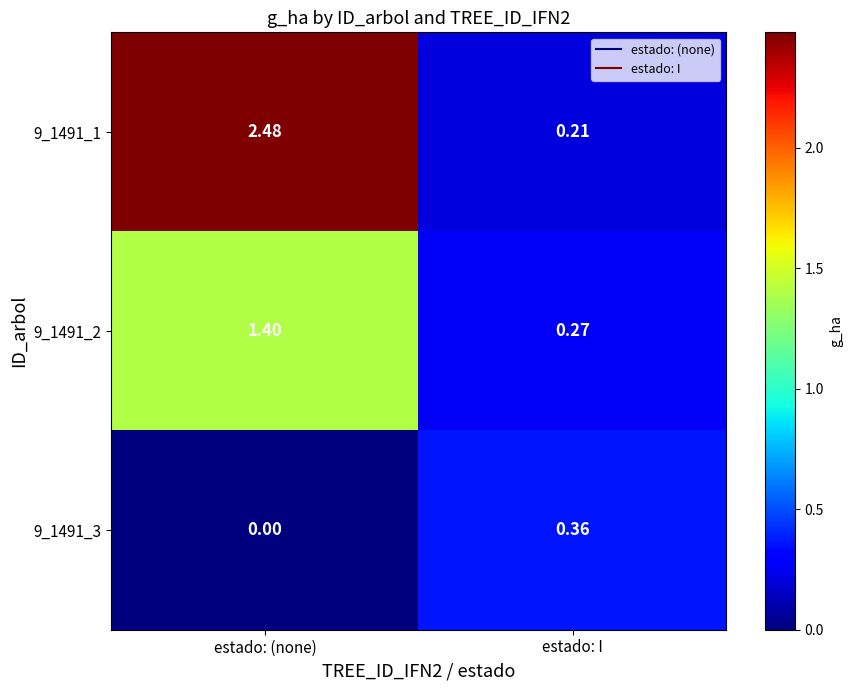

Rank the categories by 9_1491_2 value from lowest to highest.

estado: I, estado: (none)